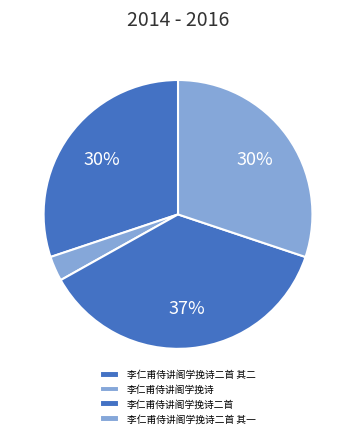

To the nearest percent, what percentage of the pie is 李仁甫侍讲阁学挽诗二首 其二?

30%